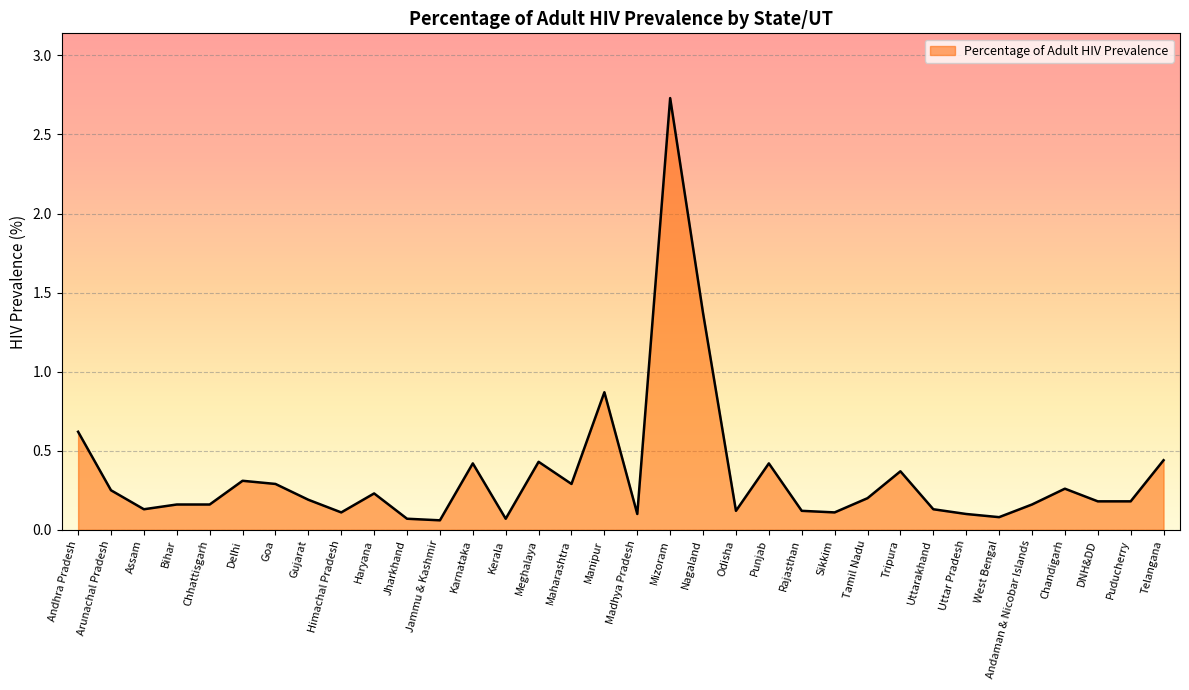

True or false: the data shows 0.4 at Punjab.

True